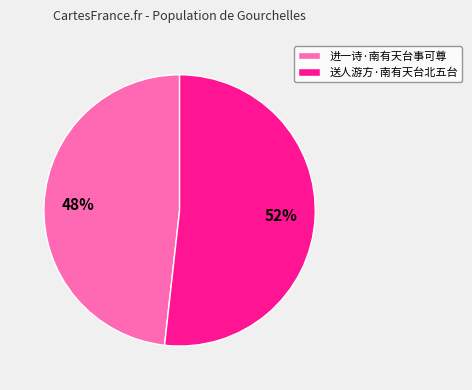

To the nearest percent, what is the difference between the 送人游方·南有天台北五台 and 进一诗·南有天台事可尊 slice percentages?

4%